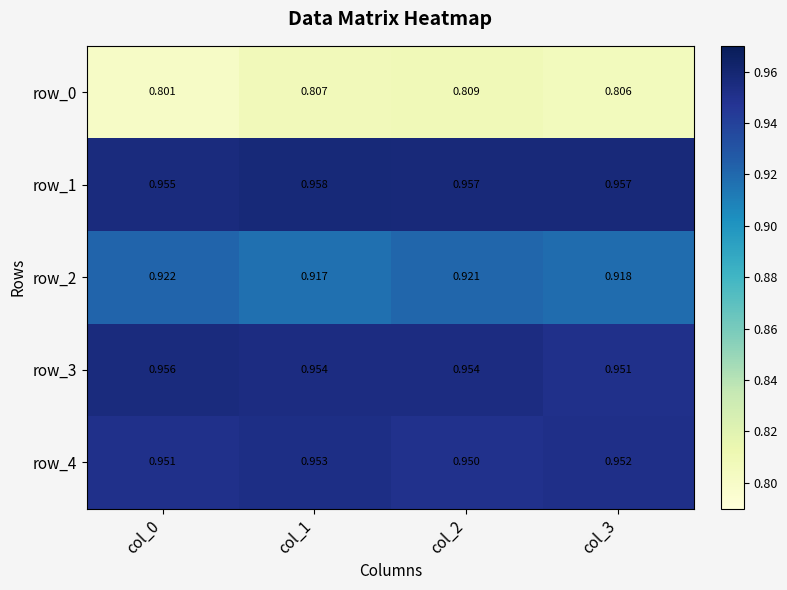

At which category is the sum across all series the highest?

col_2